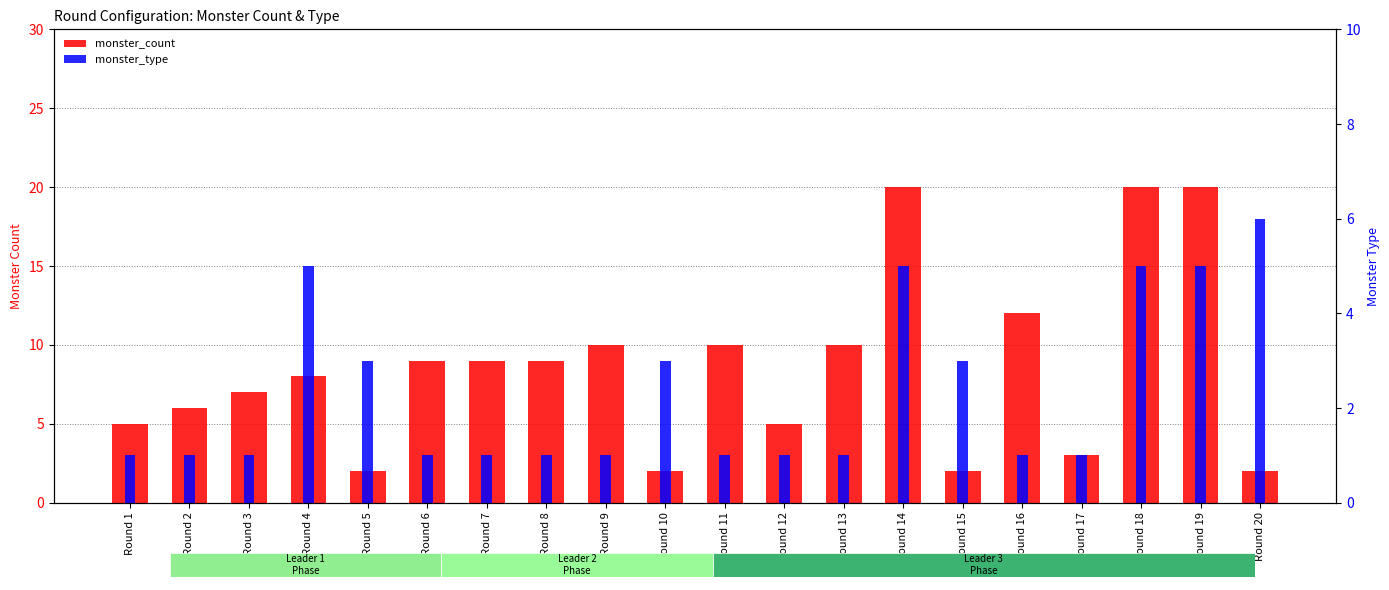

Reading right to left, what are all the values shown in this chart?

monster_count: Round 20=2	Round 19=20	Round 18=20	Round 17=3	Round 16=12	Round 15=2	Round 14=20	Round 13=10	Round 12=5	Round 11=10	Round 10=2	Round 9=10	Round 8=9	Round 7=9	Round 6=9	Round 5=2	Round 4=8	Round 3=7	Round 2=6	Round 1=5
monster_type: Round 20=6	Round 19=5	Round 18=5	Round 17=1	Round 16=1	Round 15=3	Round 14=5	Round 13=1	Round 12=1	Round 11=1	Round 10=3	Round 9=1	Round 8=1	Round 7=1	Round 6=1	Round 5=3	Round 4=5	Round 3=1	Round 2=1	Round 1=1